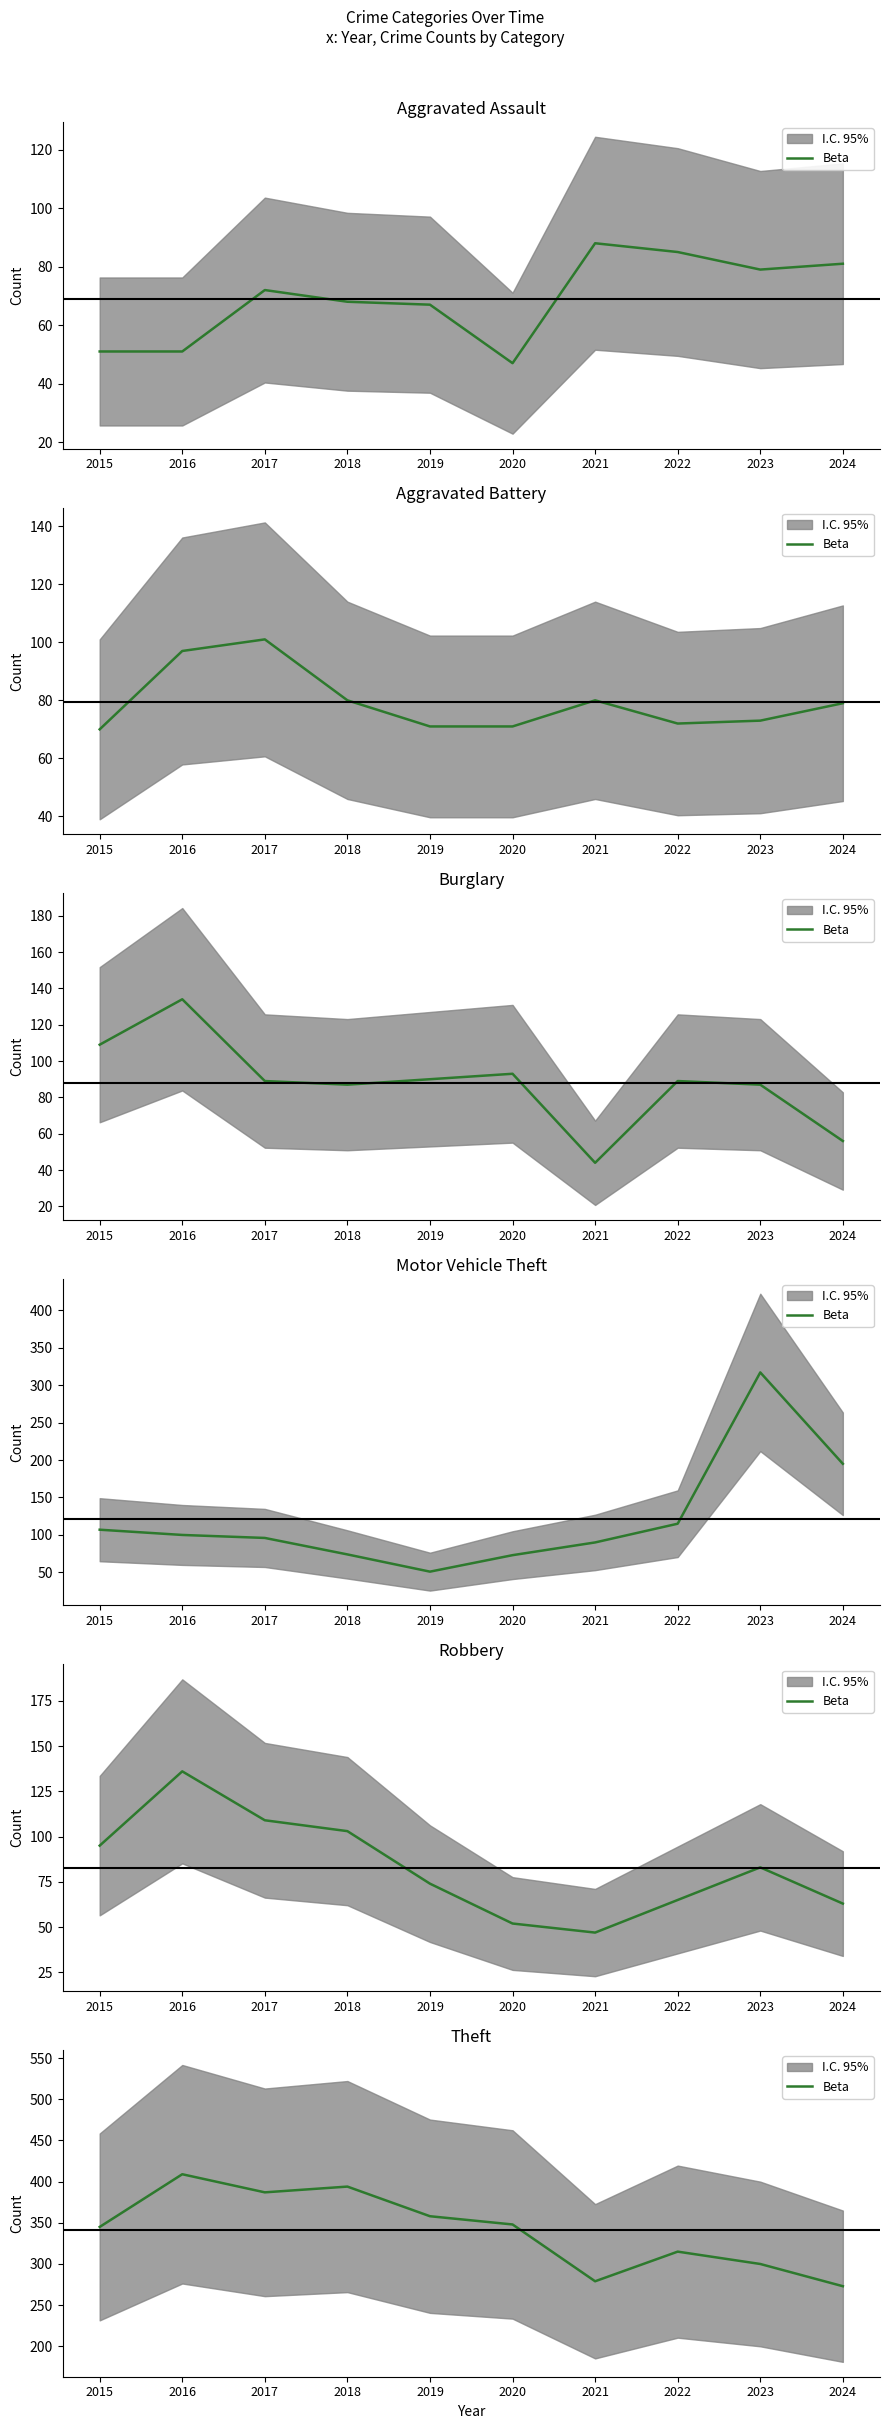

Where is the first local minimum?

2017